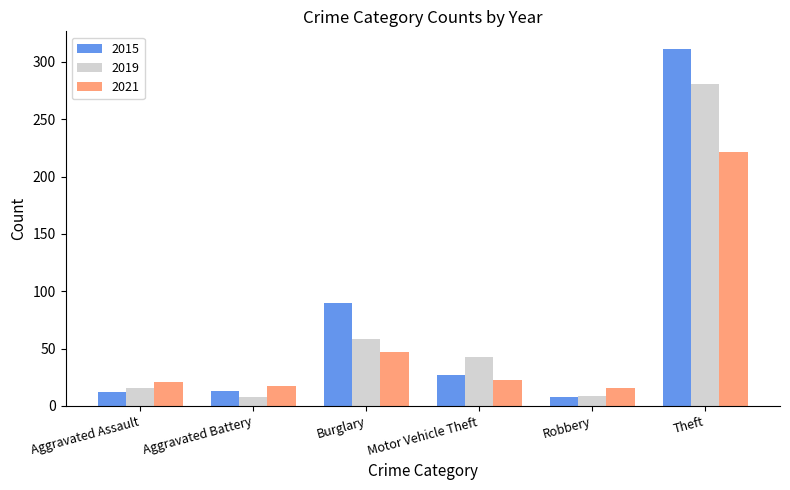

Which series has the largest range (max minus min)?

2015